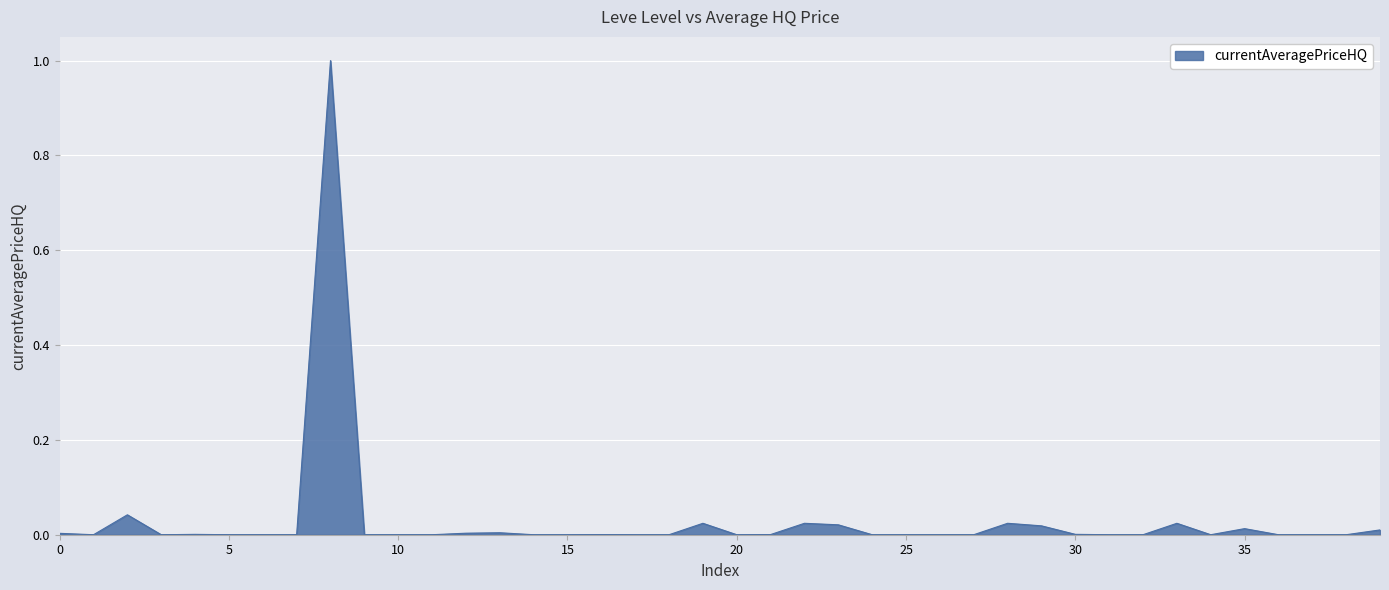

What is the difference between the maximum and minimum values?

1.0